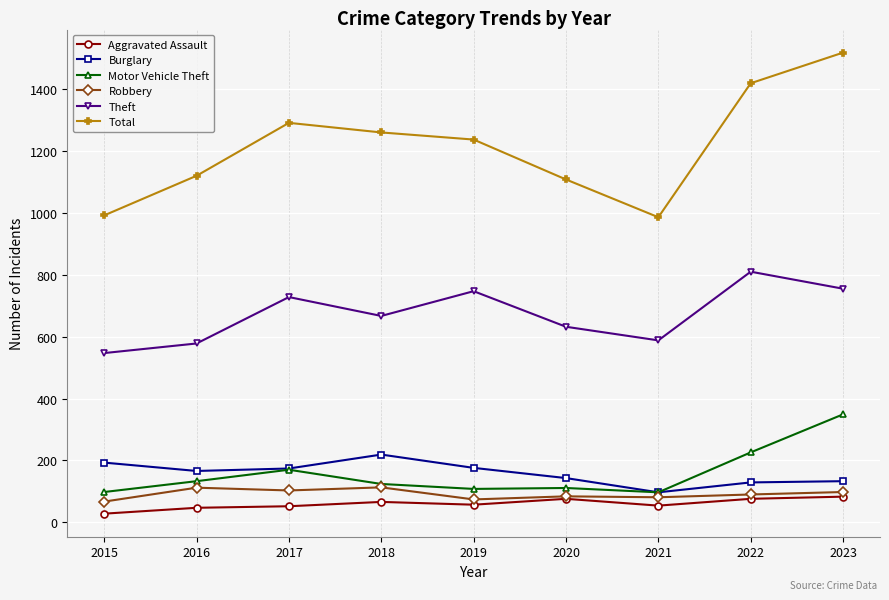

What is the difference between the highest and lowest values at 2022?

1343